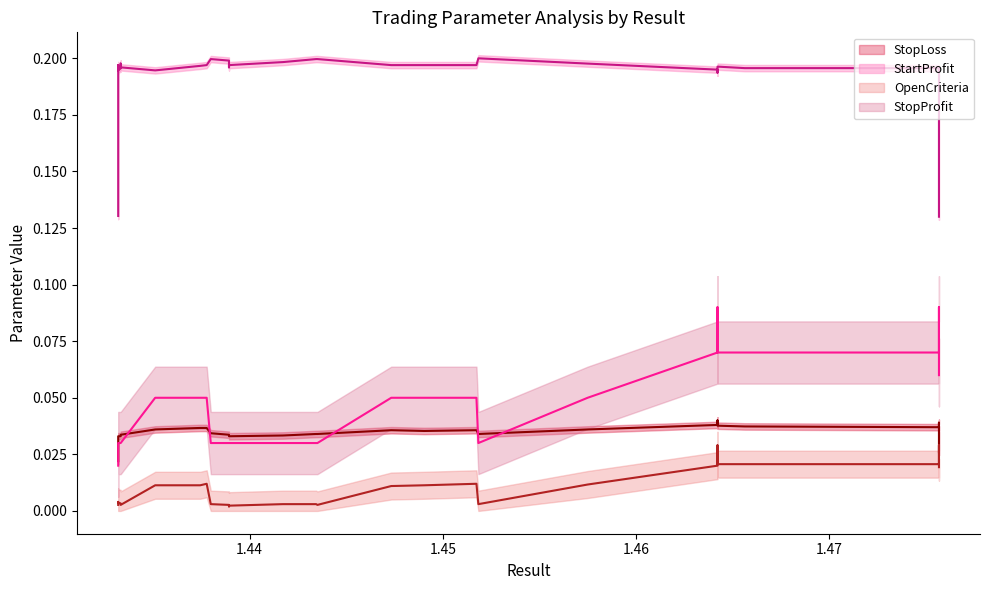

Rank the series by their maximum value, from highest to lowest.

StartProfit (mean), StopProfit (mean), StopLoss (mean), OpenCriteria (mean)